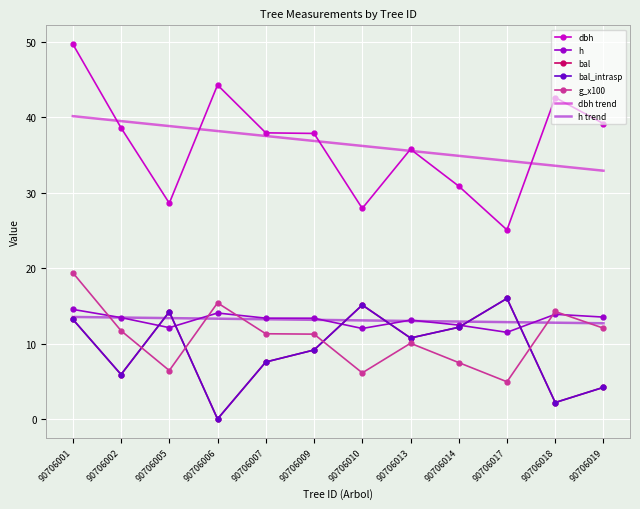

True or false: g_x100 and bal cross at least once.

True